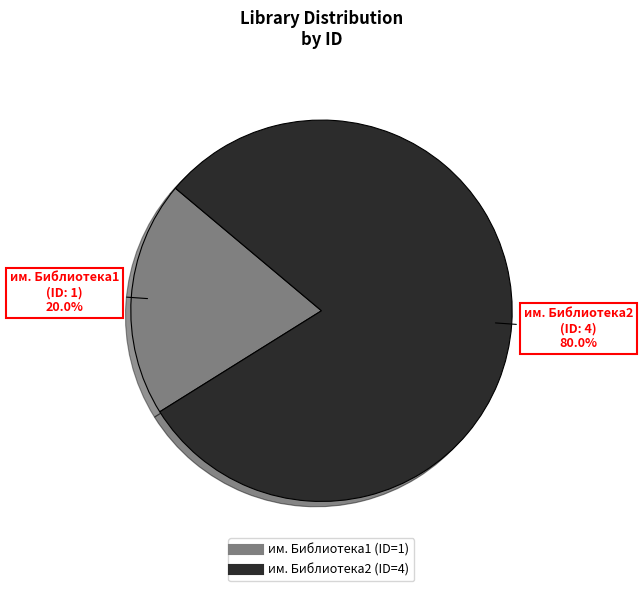

To the nearest percent, what is the average slice percentage?

50%